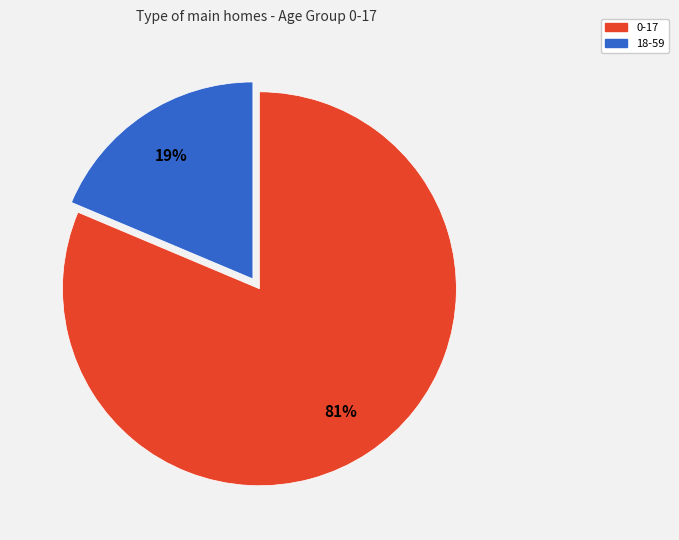

How many segments does this pie chart have?

2